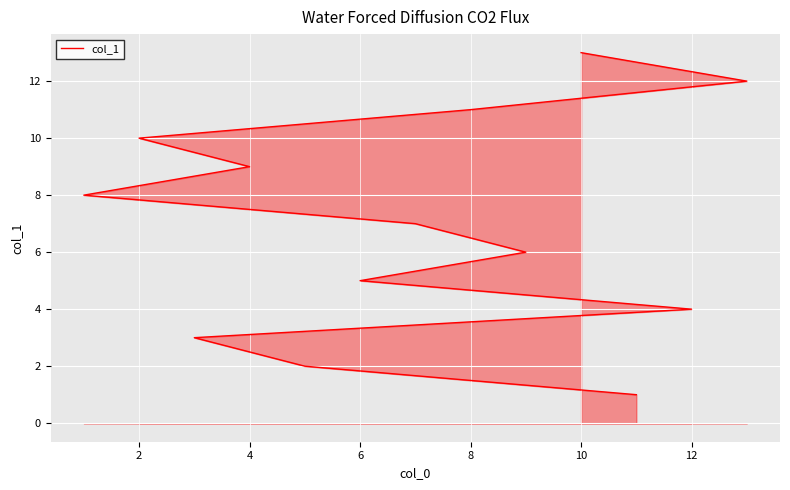

True or false: the data shows 1 at 10.

False